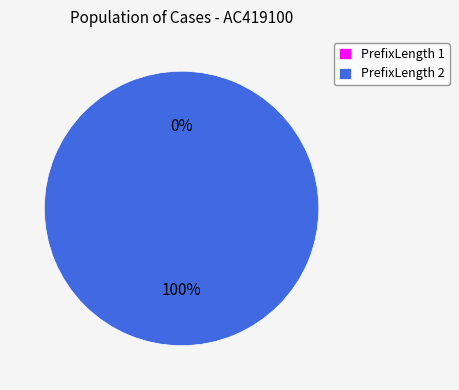

True or false: 2 accounts for 100% of the total.

True